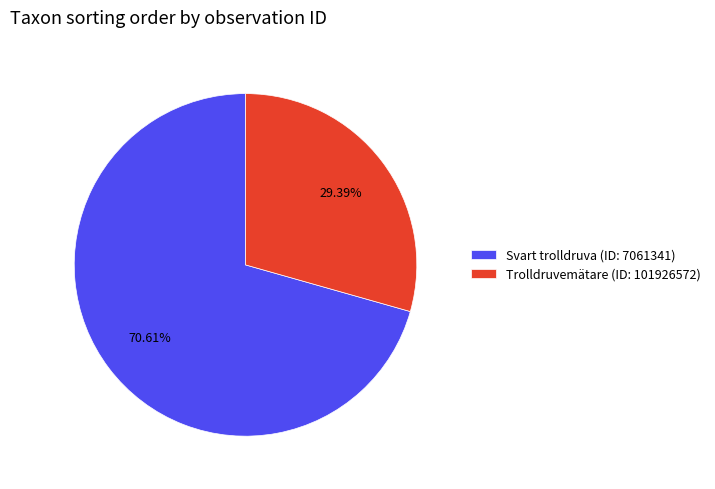

Is there a majority slice in this chart?

Yes